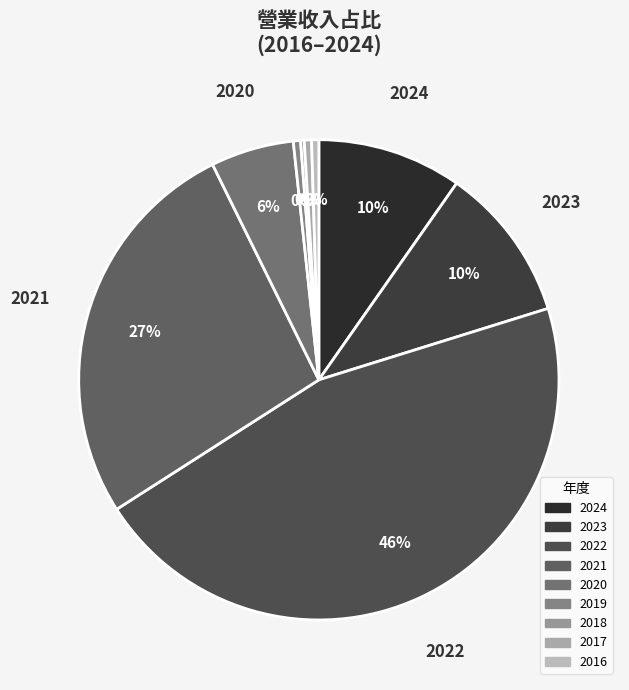

What is the smallest slice in the pie chart?

2018